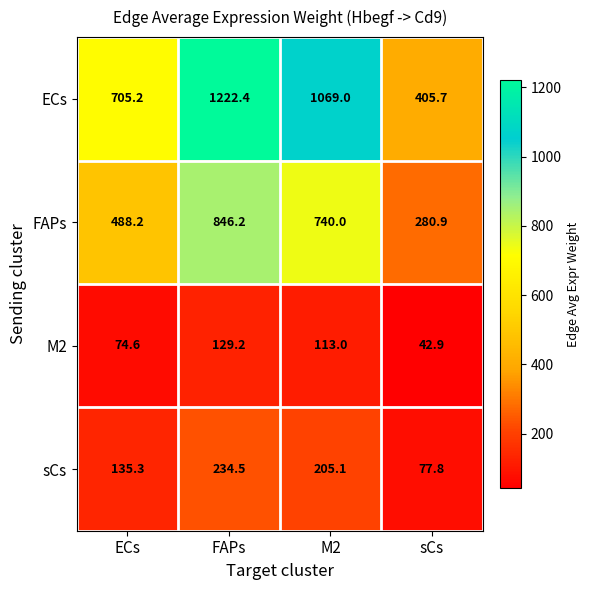

List the series in order of their peak value, lowest first.

M2, sCs, FAPs, ECs